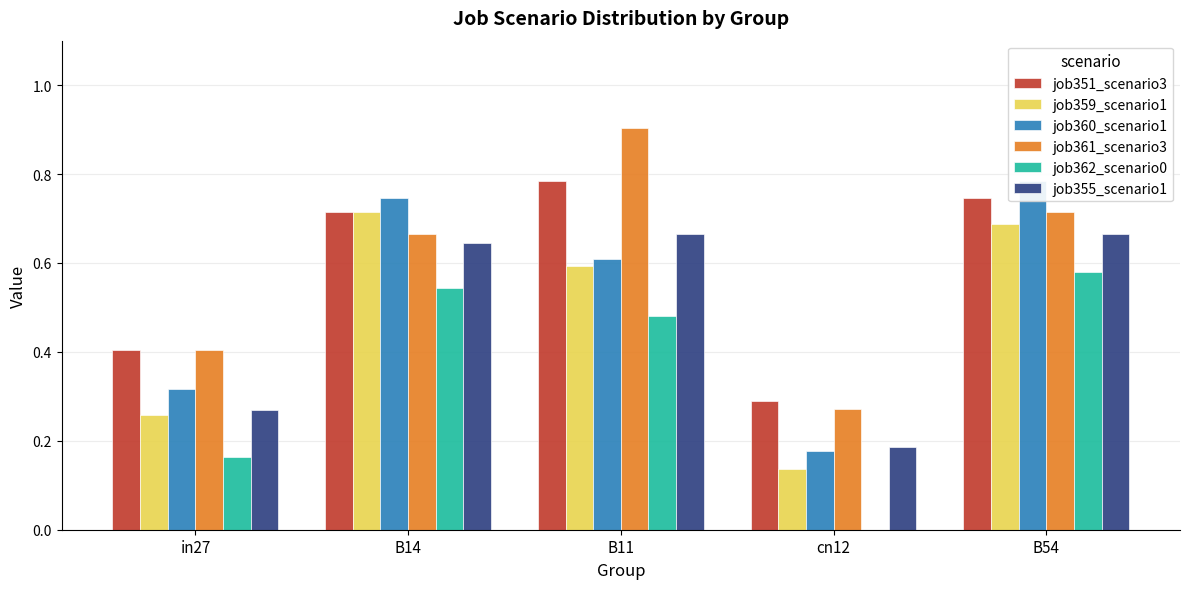

Reading left to right, transcribe all the data shown in this chart.

job351_scenario3: 0.4	0.7	0.8	0.3	0.7
job359_scenario1: 0.3	0.7	0.6	0.1	0.7
job360_scenario1: 0.3	0.7	0.6	0.2	0.8
job361_scenario3: 0.4	0.7	0.9	0.3	0.7
job362_scenario0: 0.2	0.5	0.5	0.0	0.6
job355_scenario1: 0.3	0.6	0.7	0.2	0.7